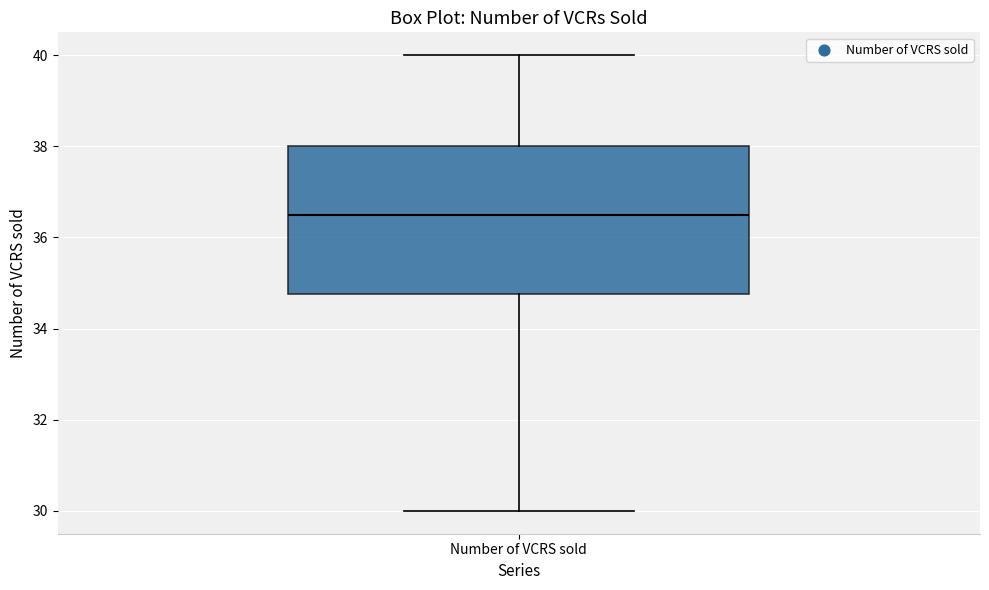

Transcribe this box plot: give where the median line is, the range the box spans, and where the two whiskers end, as read against the y-axis. The values are not printed on the chart, so give them approximately, as read against the axis.

median 36.6, box 34.8 to 38.0, whiskers 30.0 to 40.0